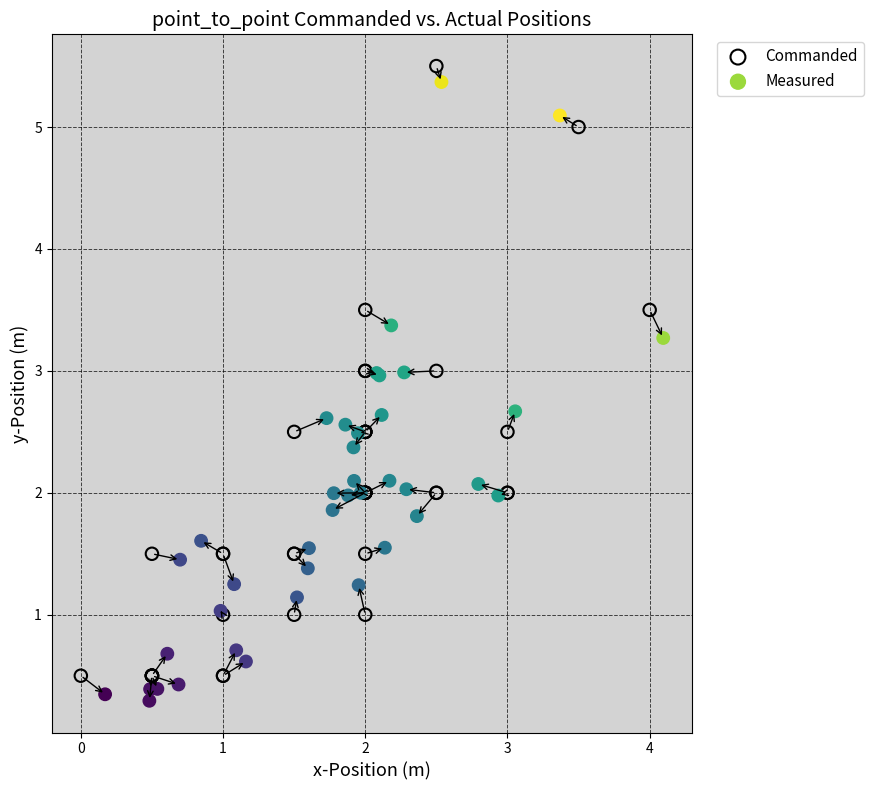

Which series contains the highest Y value?

Commanded